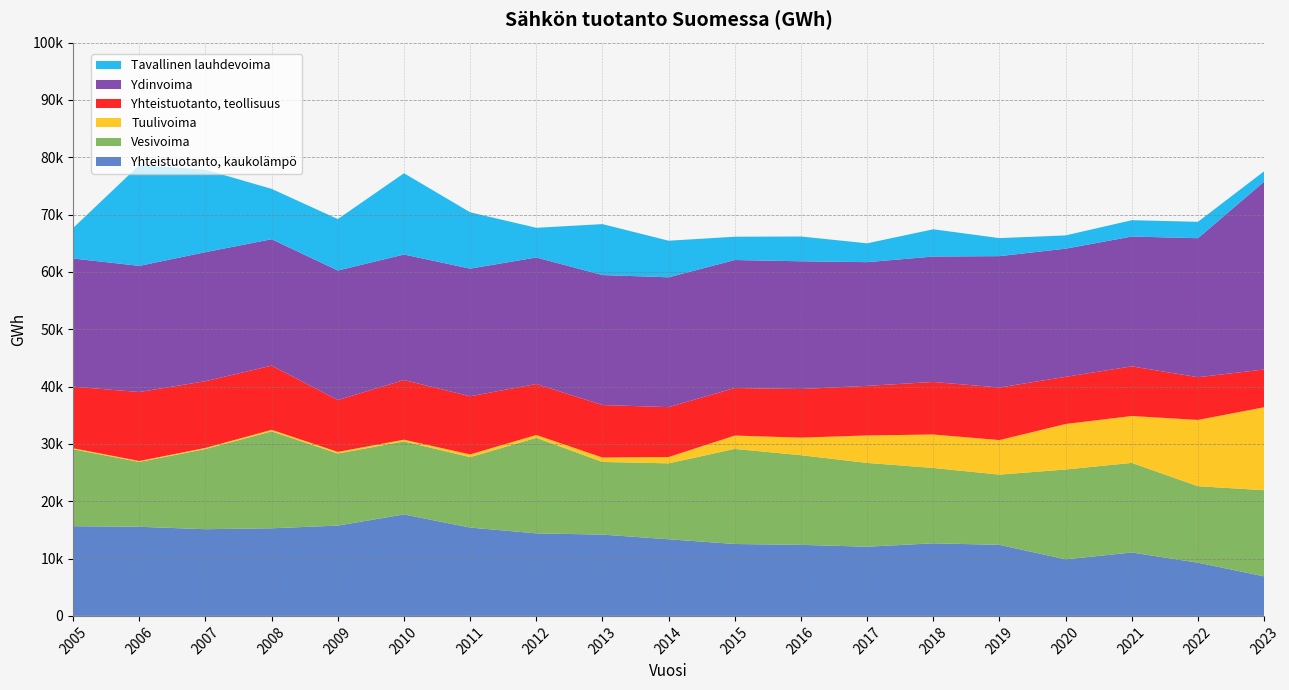

Reading left to right, what are all the values shown in this chart?

Yhteistuotanto, kaukolämpö: 2005=15644	2006=15547	2007=15120	2008=15282	2009=15752	2010=17693	2011=15410	2012=14395	2013=14179	2014=13367	2015=12542	2016=12392	2017=12069	2018=12663	2019=12394	2020=9867	2021=11060	2022=9282	2023=6897
Vesivoima: 2005=13428	2006=11313	2007=13991	2008=16909	2009=12573	2010=12743	2011=12278	2012=16667	2013=12672	2014=13240	2015=16584	2016=15634	2017=14610	2018=13137	2019=12246	2020=15669	2021=15624	2022=13337	2023=15026
Tuulivoima: 2005=168	2006=153	2007=188	2008=261	2009=277	2010=294	2011=481	2012=494	2013=774	2014=1107	2015=2327	2016=3068	2017=4795	2018=5839	2019=6025	2020=7938	2021=8180	2022=11560	2023=14465
Yhteistuotanto, teollisuus: 2005=10734	2006=12030	2007=11639	2008=11194	2009=9041	2010=10405	2011=10132	2012=8891	2013=9147	2014=8694	2015=8288	2016=8474	2017=8647	2018=9158	2019=9165	2020=8221	2021=8653	2022=7450	2023=6587
Ydinvoima: 2005=22356	2006=22004	2007=22501	2008=22050	2009=22601	2010=21889	2011=22266	2012=22063	2013=22673	2014=22646	2015=22326	2016=22280	2017=21574	2018=21881	2019=22915	2020=22354	2021=22646	2022=24242	2023=32759
Tavallinen lauhdevoima: 2005=5326	2006=17577	2007=14377	2008=8779	2009=8963	2010=14179	2011=9822	2012=5177	2013=8883	2014=6379	2015=4062	2016=4319	2017=3284	2018=4748	2019=3142	2020=2311	2021=2848	2022=2858	2023=1813